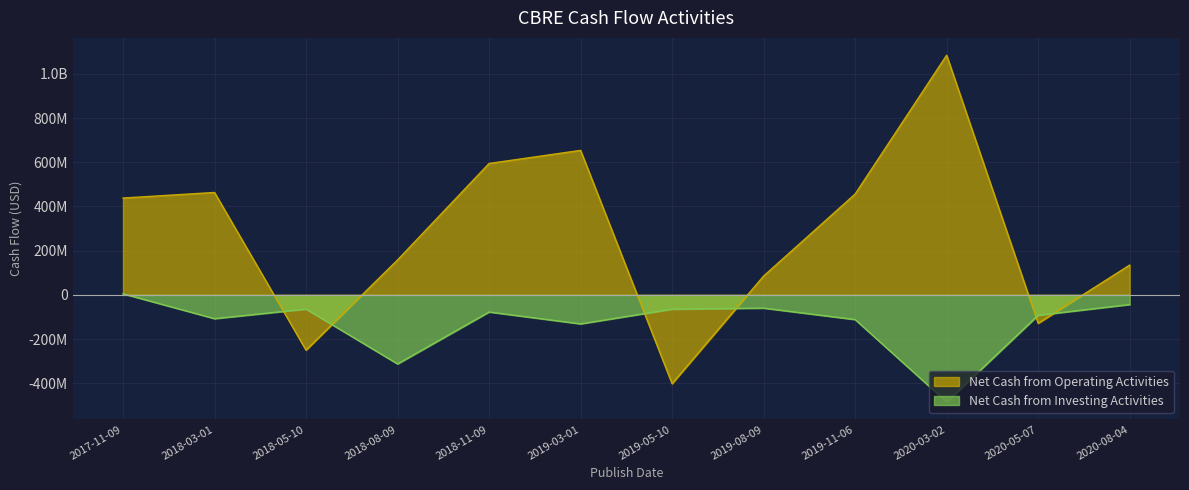

What is the difference between the highest and lowest values at 2020-03-02?

1568852000